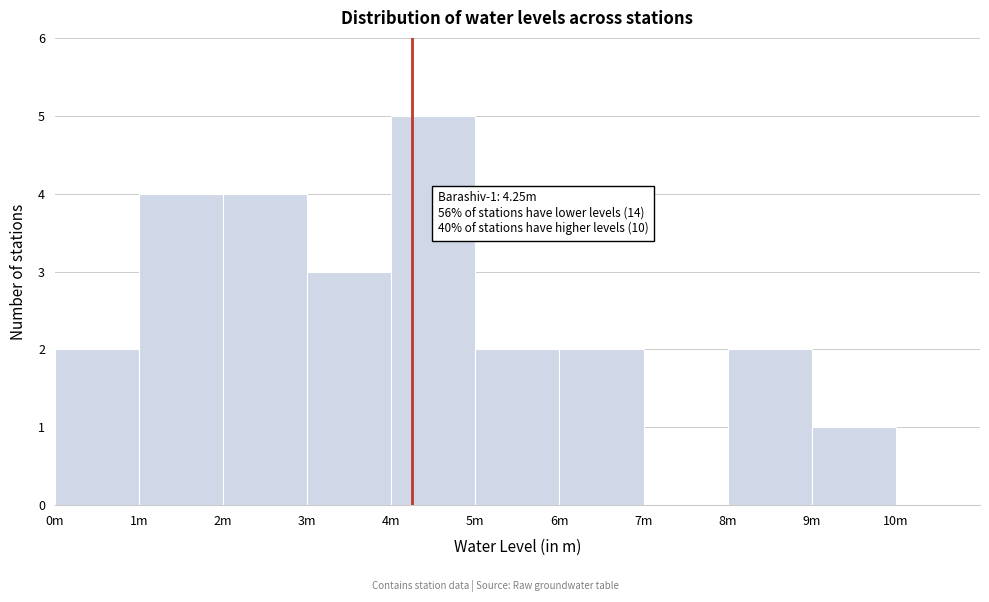

Reading left to right, extract all data points from this chart.

0m=2	1m=4	2m=4	3m=3	4m=5	5m=2	6m=2	7m=0	8m=2	9m=1